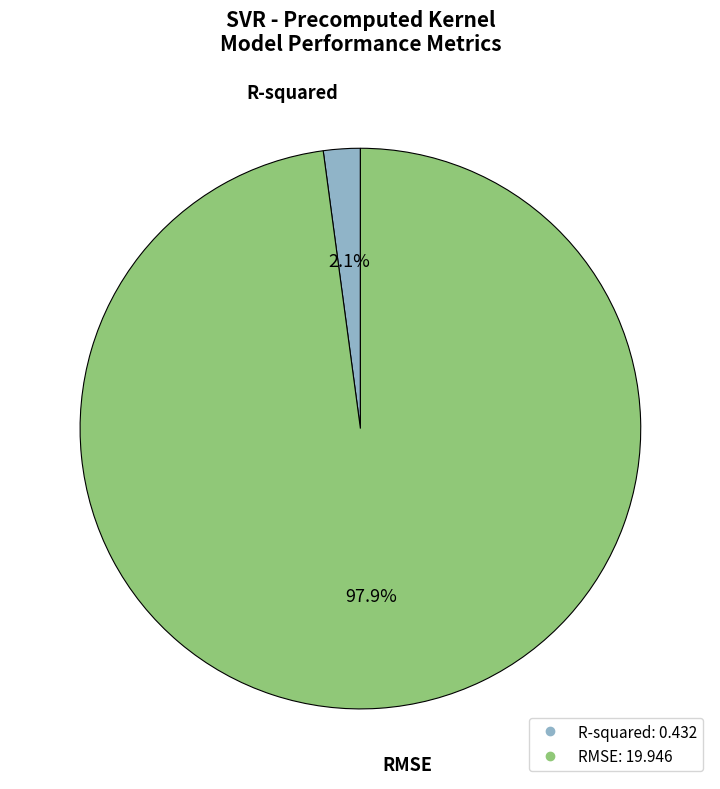

To the nearest percent, what is the average slice percentage?

50%